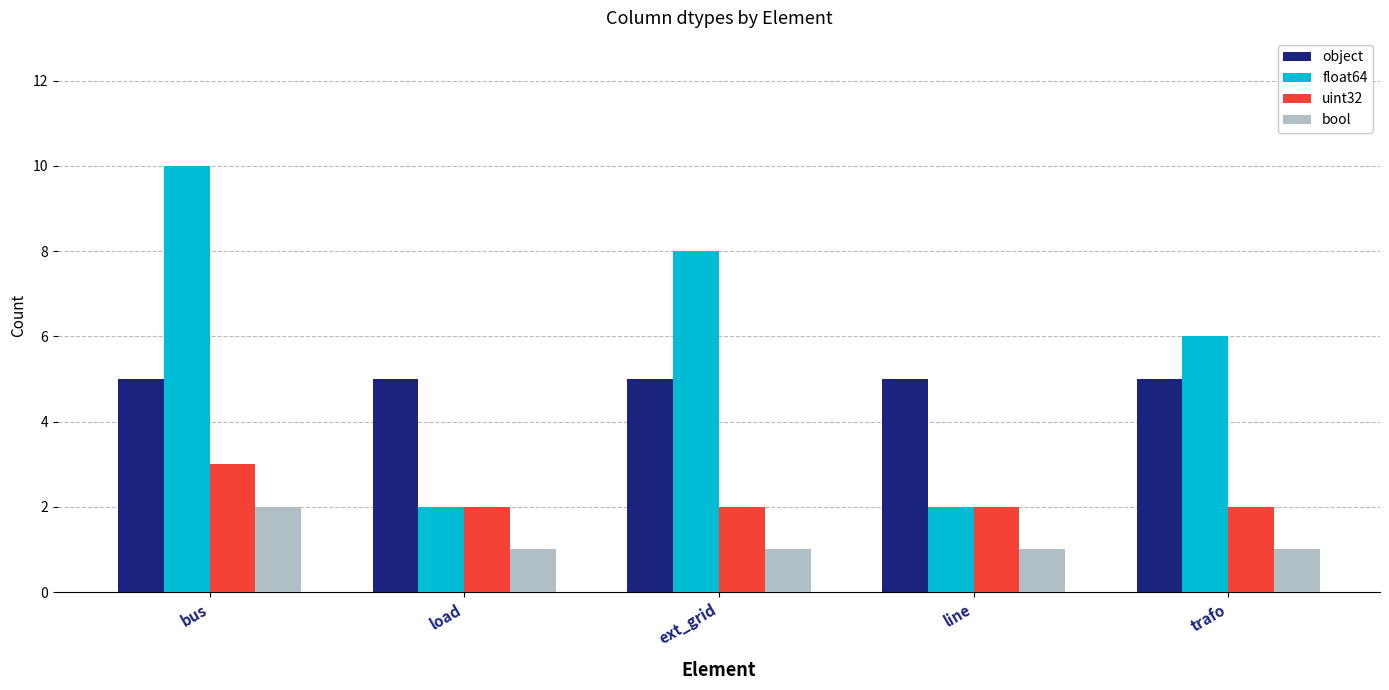

Which category has the highest value in the float64 series?

bus